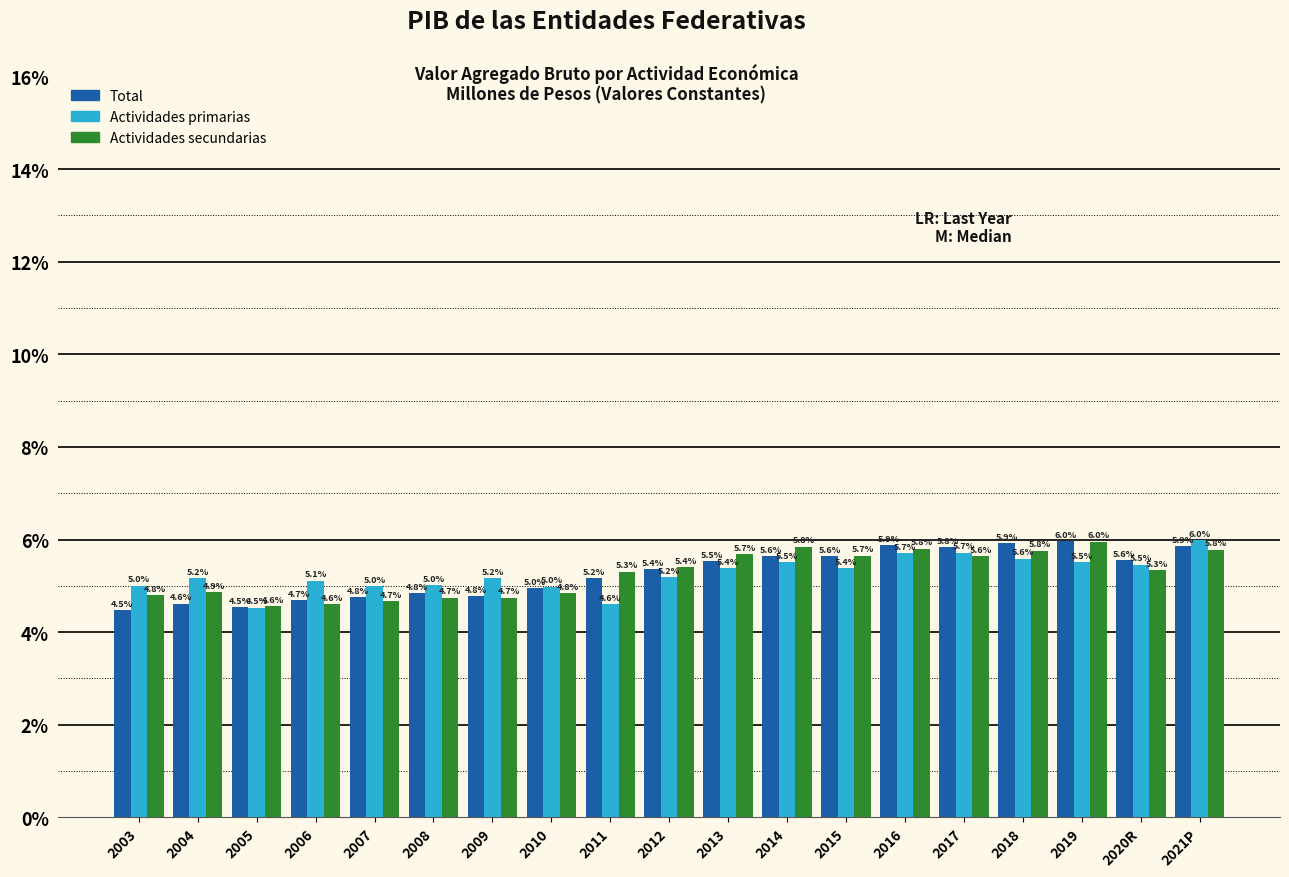

Reading left to right, transcribe all the data shown in this chart.

Total: 4.5	4.6	4.5	4.7	4.8	4.8	4.8	5.0	5.2	5.4	5.5	5.6	5.6	5.9	5.8	5.9	6.0	5.6	5.9
Actividades primarias: 5.0	5.2	4.5	5.1	5.0	5.0	5.2	5.0	4.6	5.2	5.4	5.5	5.4	5.7	5.7	5.6	5.5	5.5	6.0
Actividades secundarias: 4.8	4.9	4.6	4.6	4.7	4.7	4.7	4.8	5.3	5.4	5.7	5.8	5.7	5.8	5.6	5.8	6.0	5.3	5.8